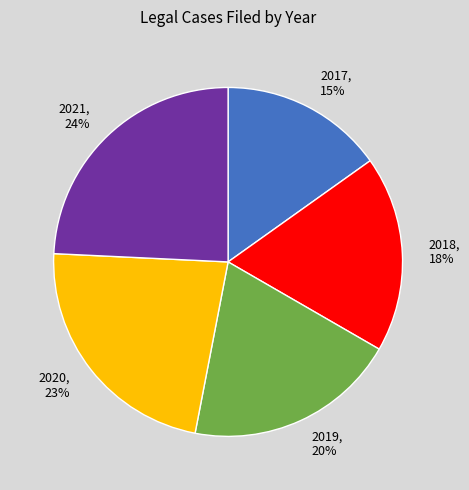

Is it true that 2018 is 18% of the pie?

True